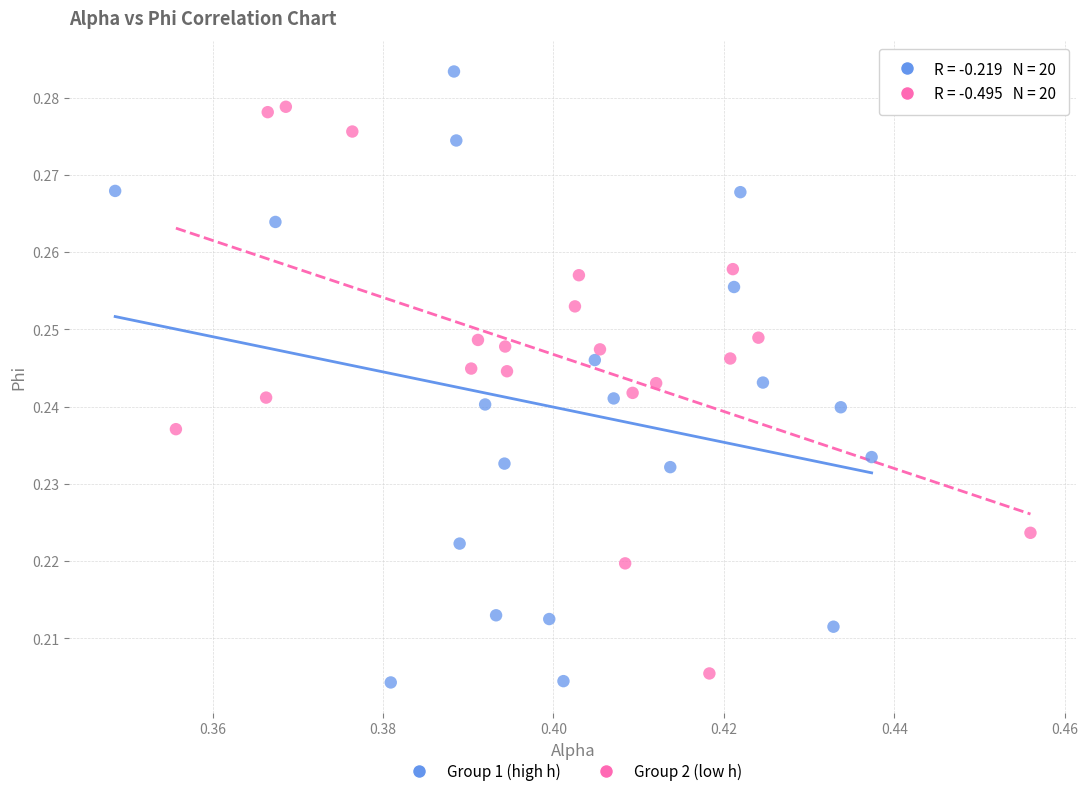

What are all the series names shown in the legend?

Group 1 (high h), Group 2 (low h)